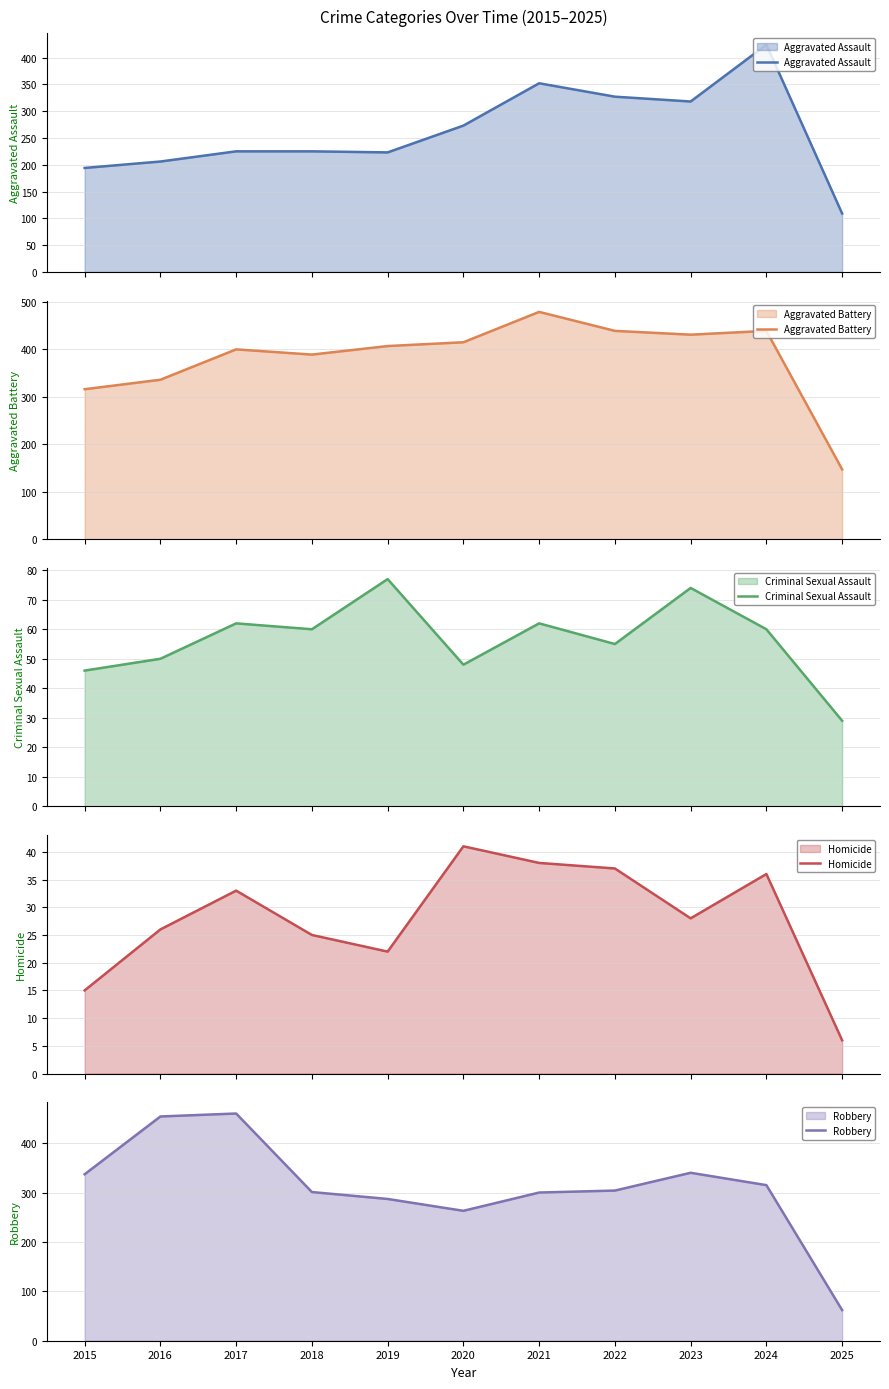

The value of Criminal Sexual Assault at 2016 is 76. True or false?

False